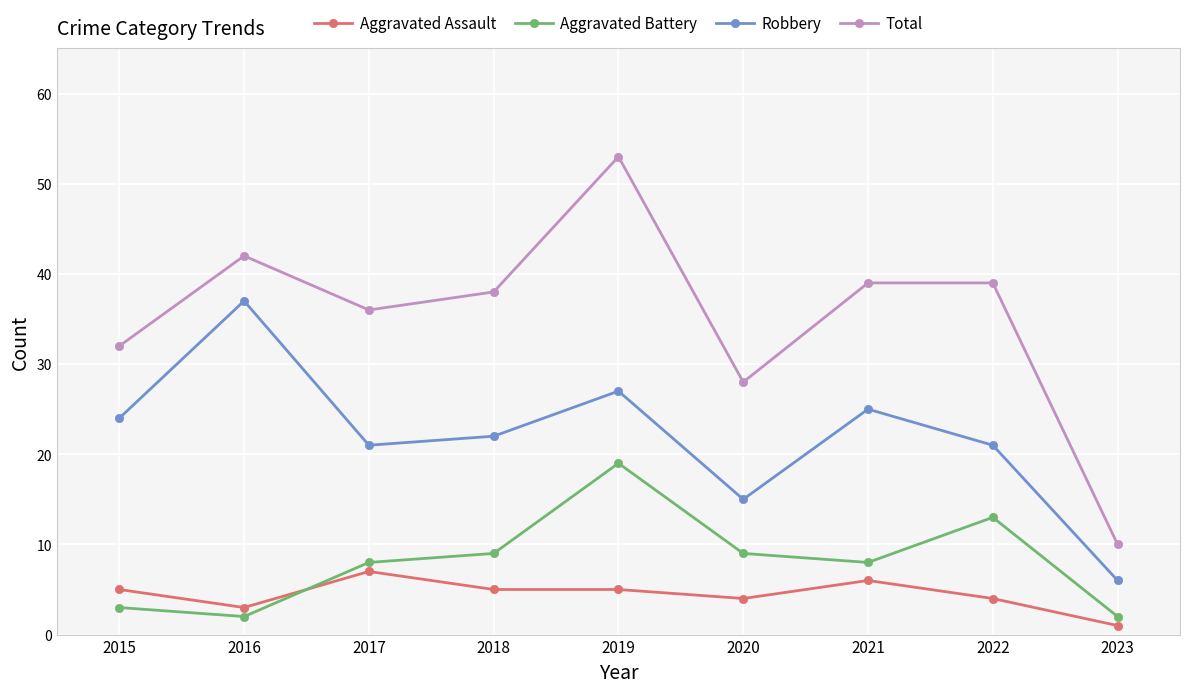

True or false: Aggravated Assault and Robbery intersect in this chart.

False